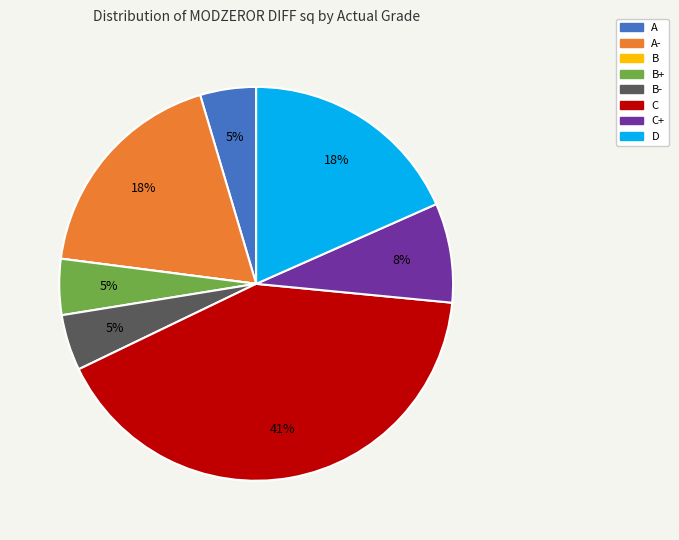

To the nearest percent, what is the difference between the largest and smallest slice percentages?

41%